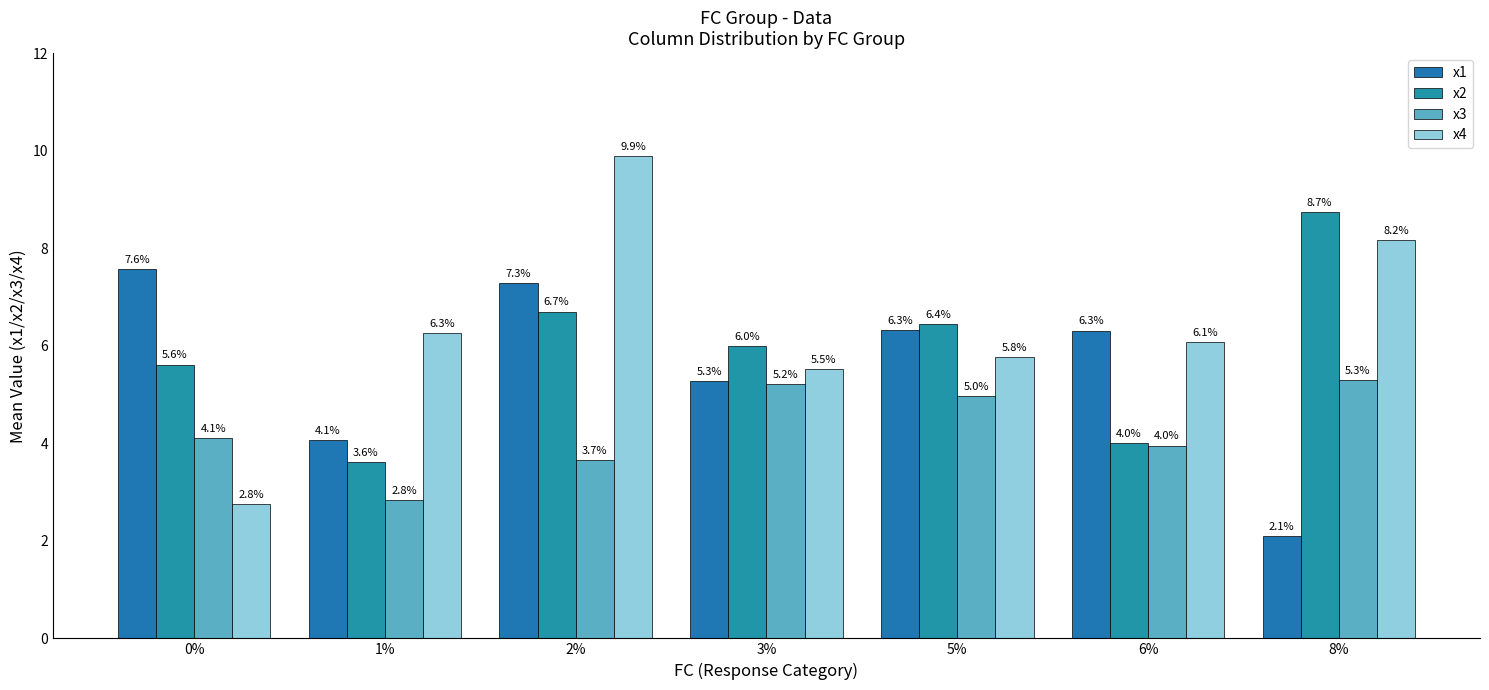

How many bars are there in total?

28